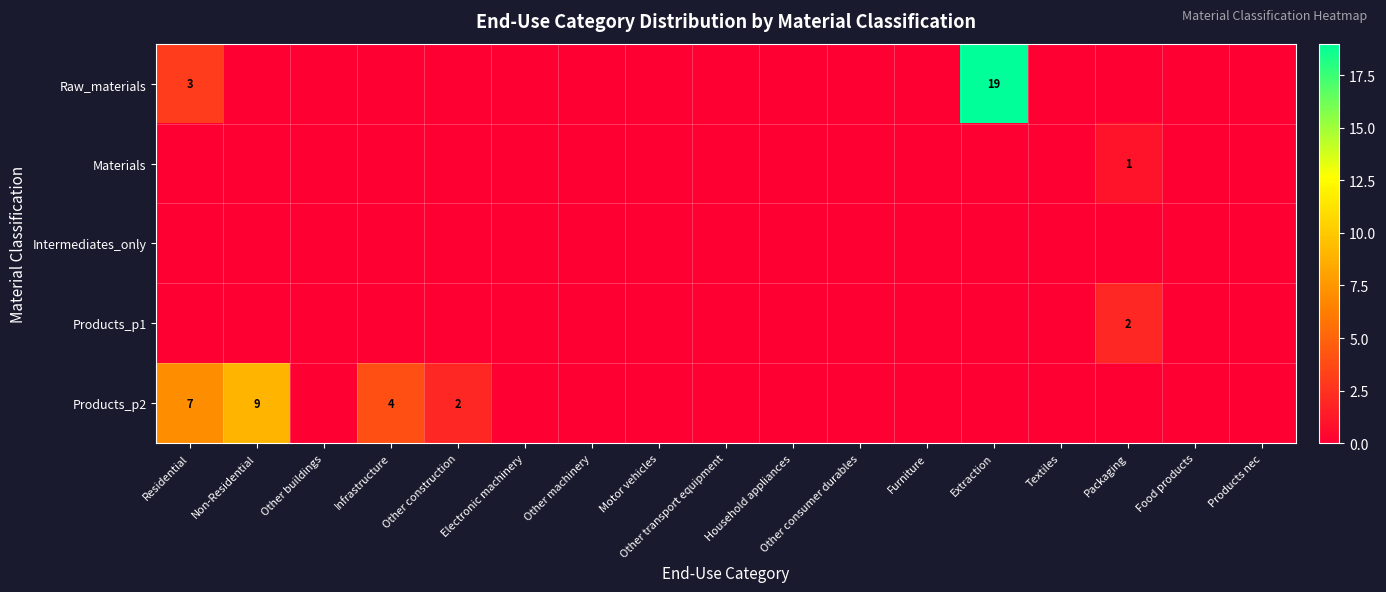

At which label is Raw_materials closest to 9?

Residential